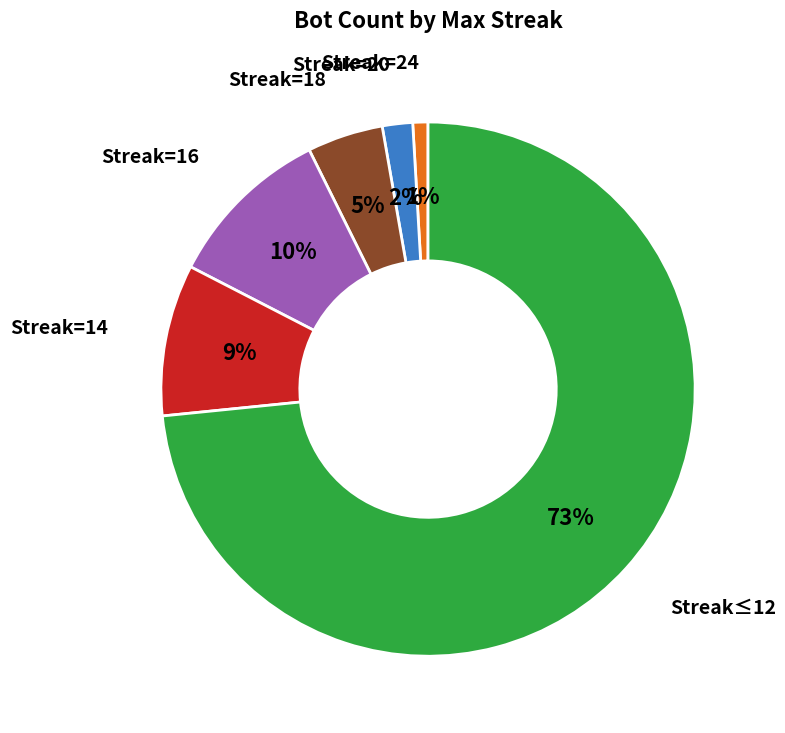

To the nearest percent, what is the average slice percentage?

17%